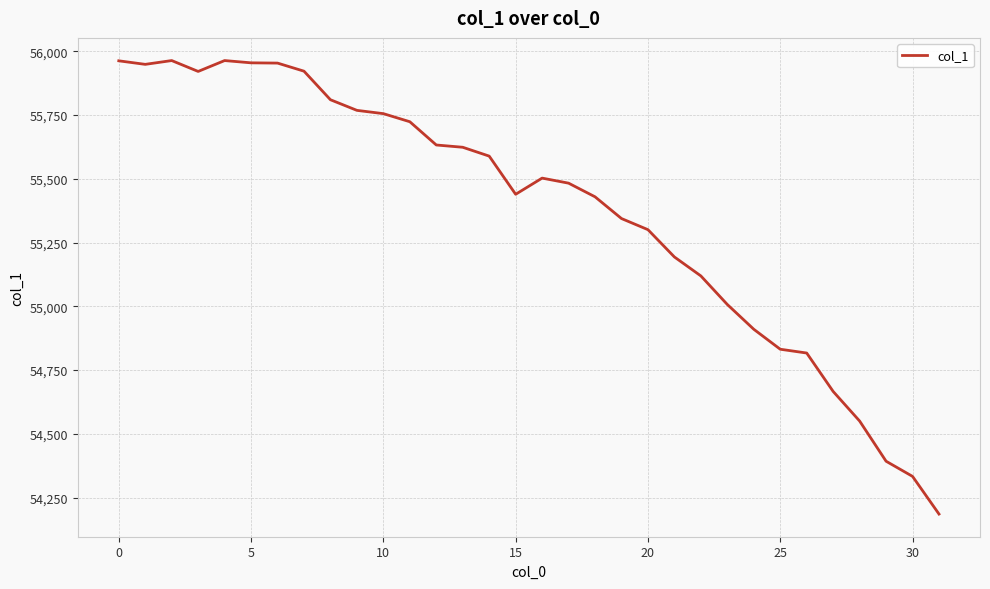

What is the difference between the maximum and minimum values?

1777.7